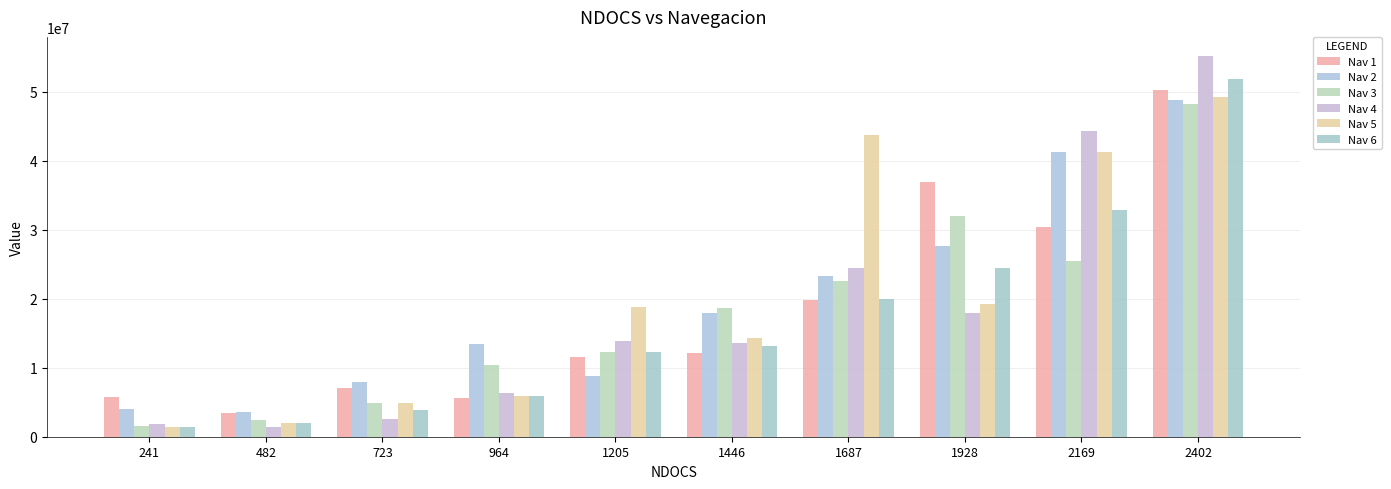

Where is Nav 5 nearest to the value 25276832?

1928